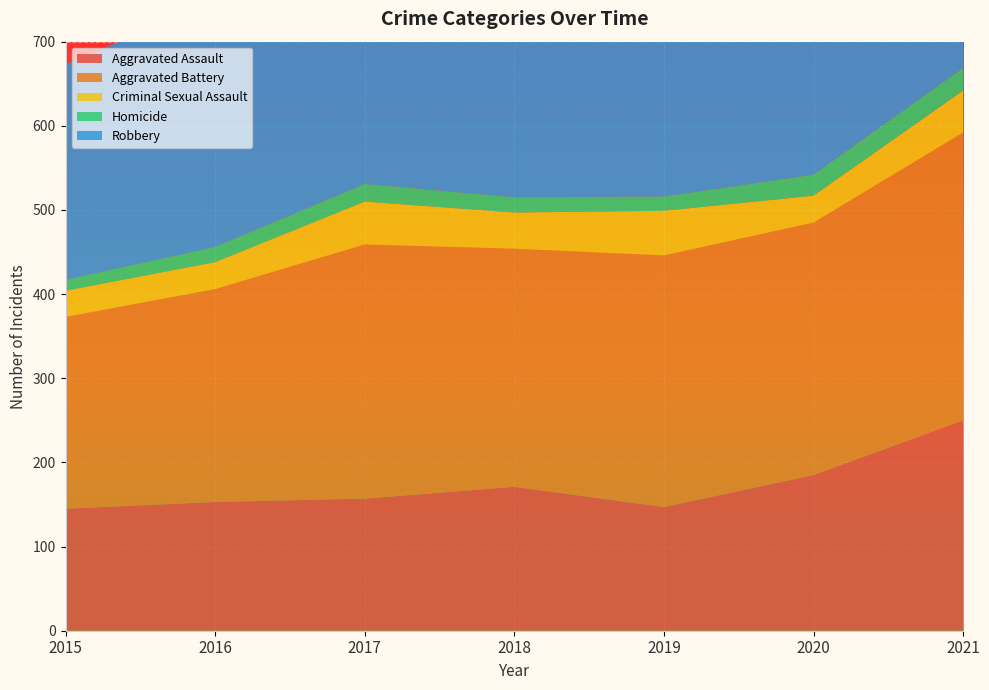

Reading left to right, extract all data points from this chart.

Aggravated Assault: 2015=145	2016=153	2017=157	2018=171	2019=147	2020=185	2021=250
Aggravated Battery: 2015=228	2016=253	2017=302	2018=283	2019=299	2020=300	2021=342
Criminal Sexual Assault: 2015=31	2016=32	2017=51	2018=43	2019=53	2020=32	2021=50
Homicide: 2015=13	2016=18	2017=21	2018=18	2019=17	2020=25	2021=27
Robbery: 2015=256	2016=292	2017=325	2018=217	2019=221	2020=190	2021=181